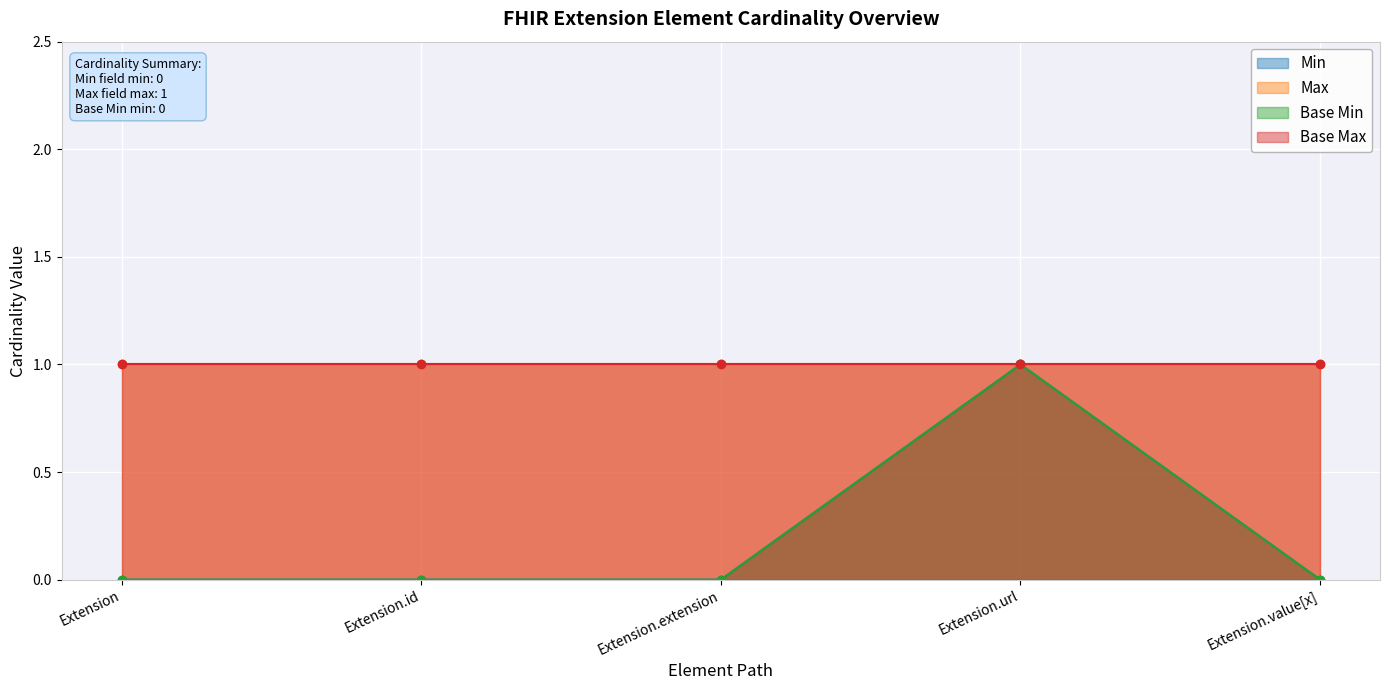

True or false: Min and Base Min cross at least once.

False